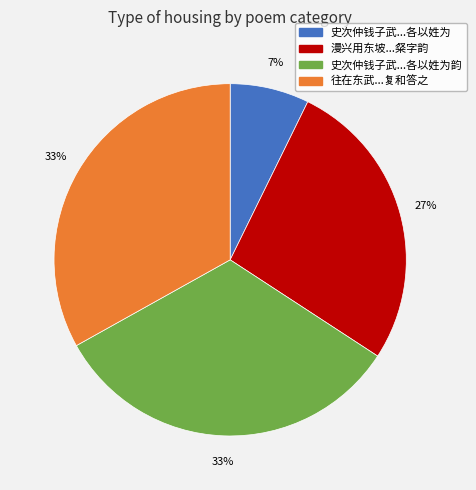

Count the number of slices in the pie.

4